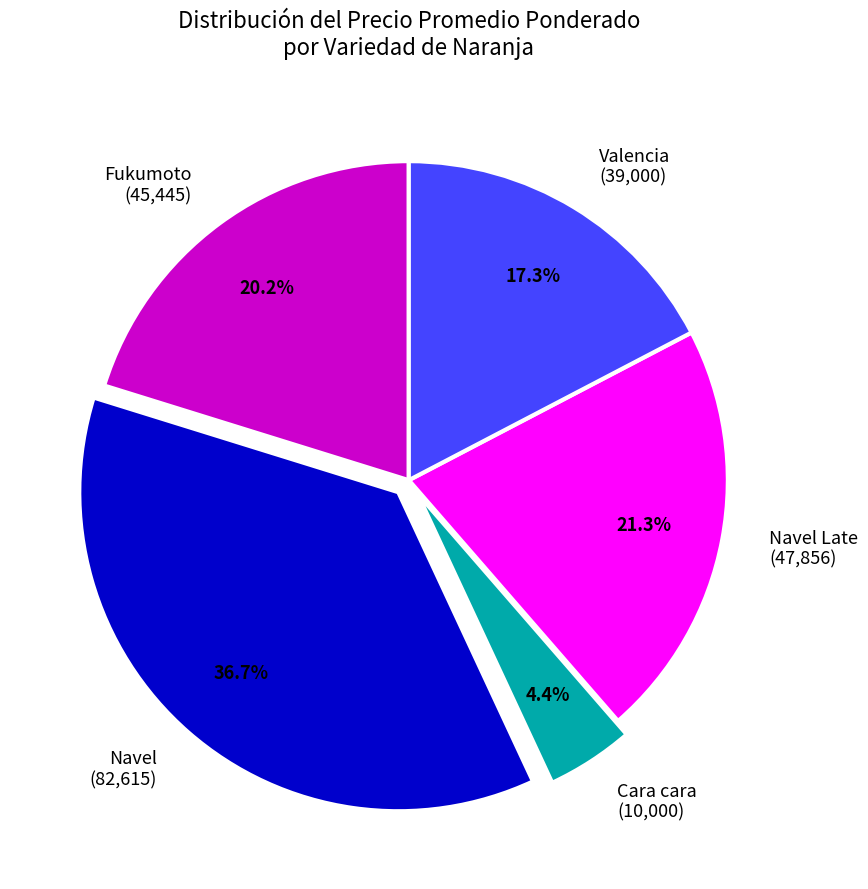

What is the largest slice in the pie chart?

Navel